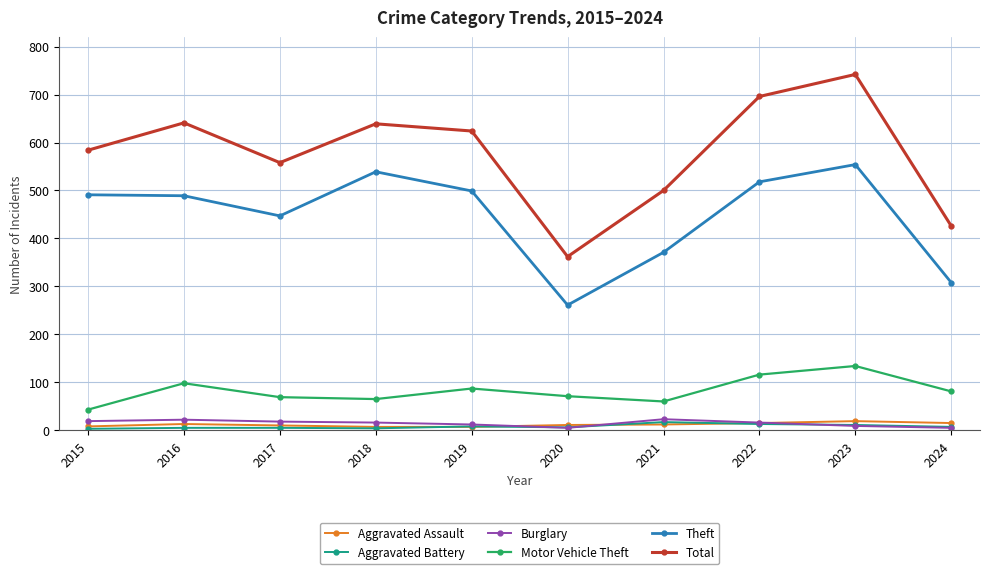

How many data points in Theft are less than 491?

5